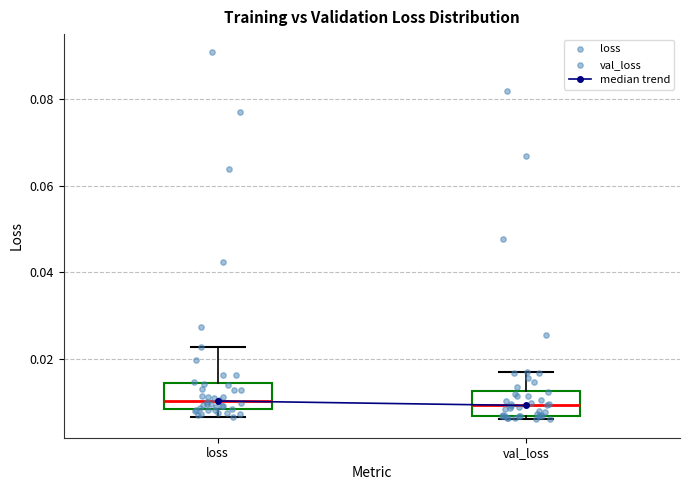

Reading left to right, read every box against the y-axis: the position of its median line, the range the box covers, and the ends of its whiskers. The values are not printed on the chart, so give them approximately, as read against the axis.

loss: median 0.010, box 0.008 to 0.014, whiskers 0.006 to 0.022
val_loss: median 0.010, box 0.006 to 0.012, whiskers 0.006 (just below the box's lower edge) to 0.016